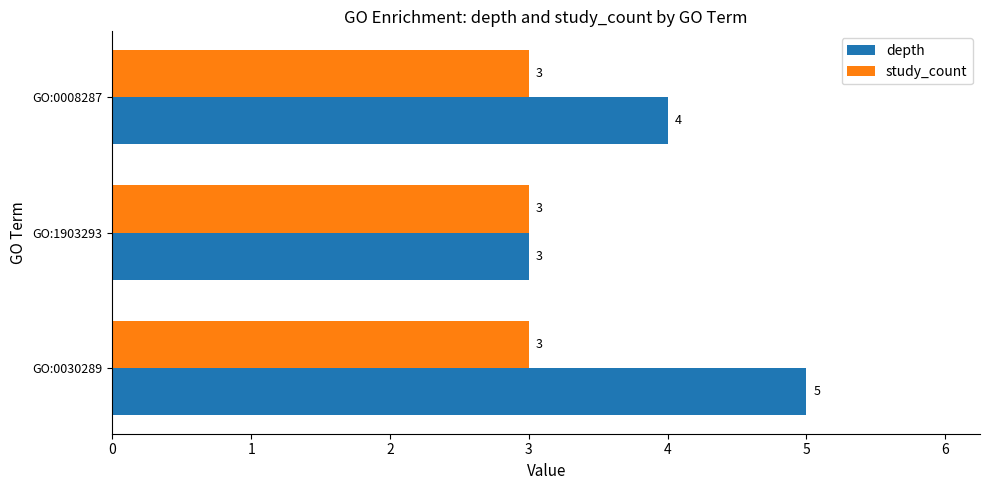

True or false: depth has a value of 3 at GO:1903293.

True